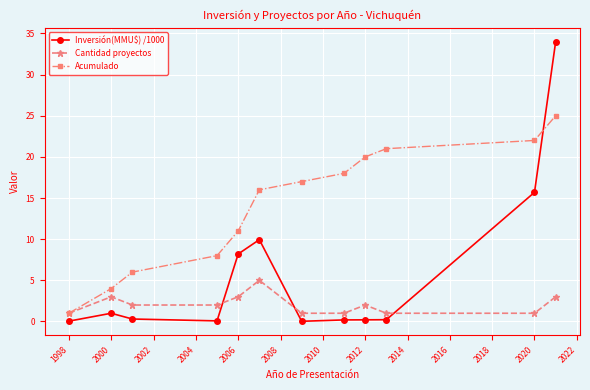

How many distinct data groups are displayed?

3